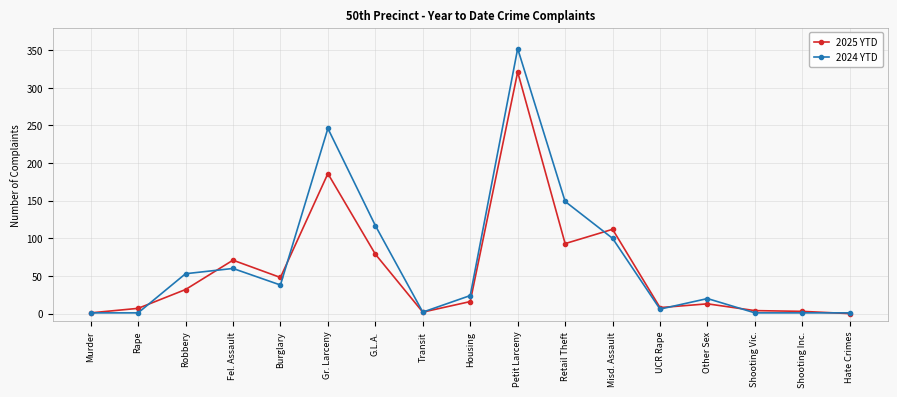

The value of 2025 YTD at Retail Theft is 128. True or false?

False